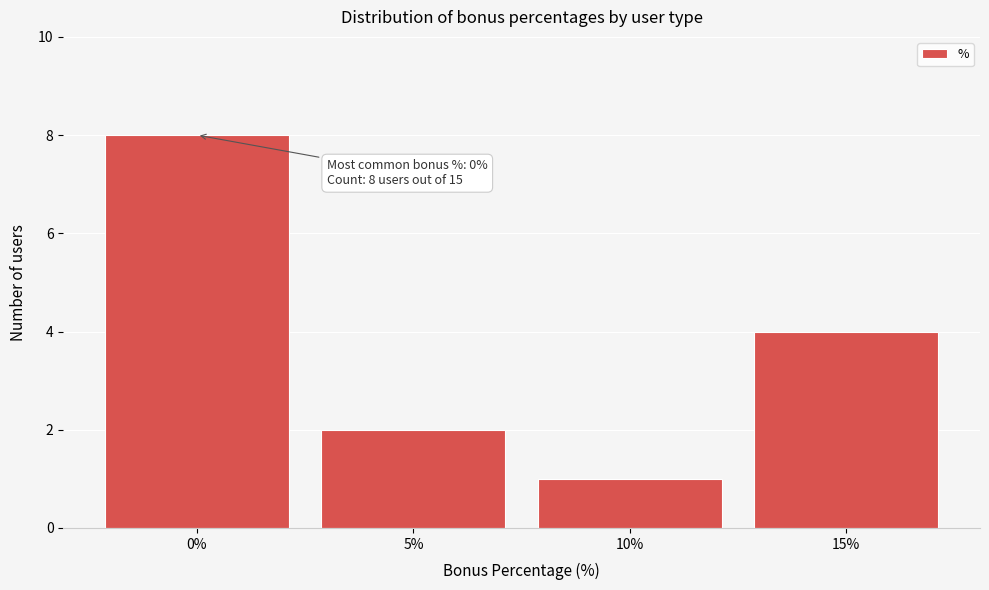

Over which range of the x-axis is the bar tallest?

-2.5 to 2.5